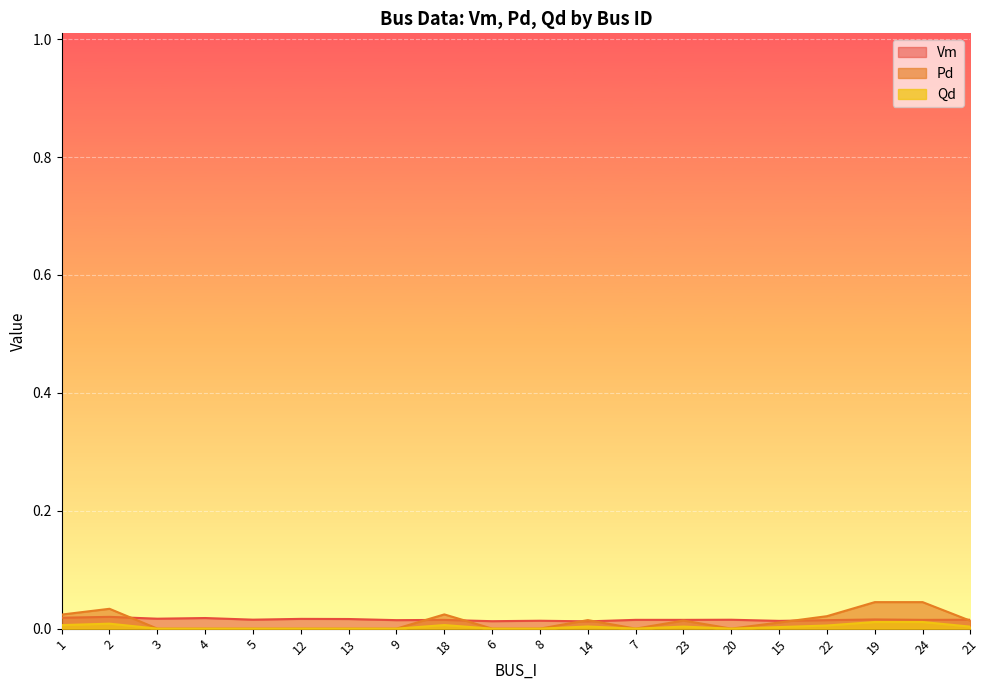

The Qd series shows 0.0 at 2. True or false?

True